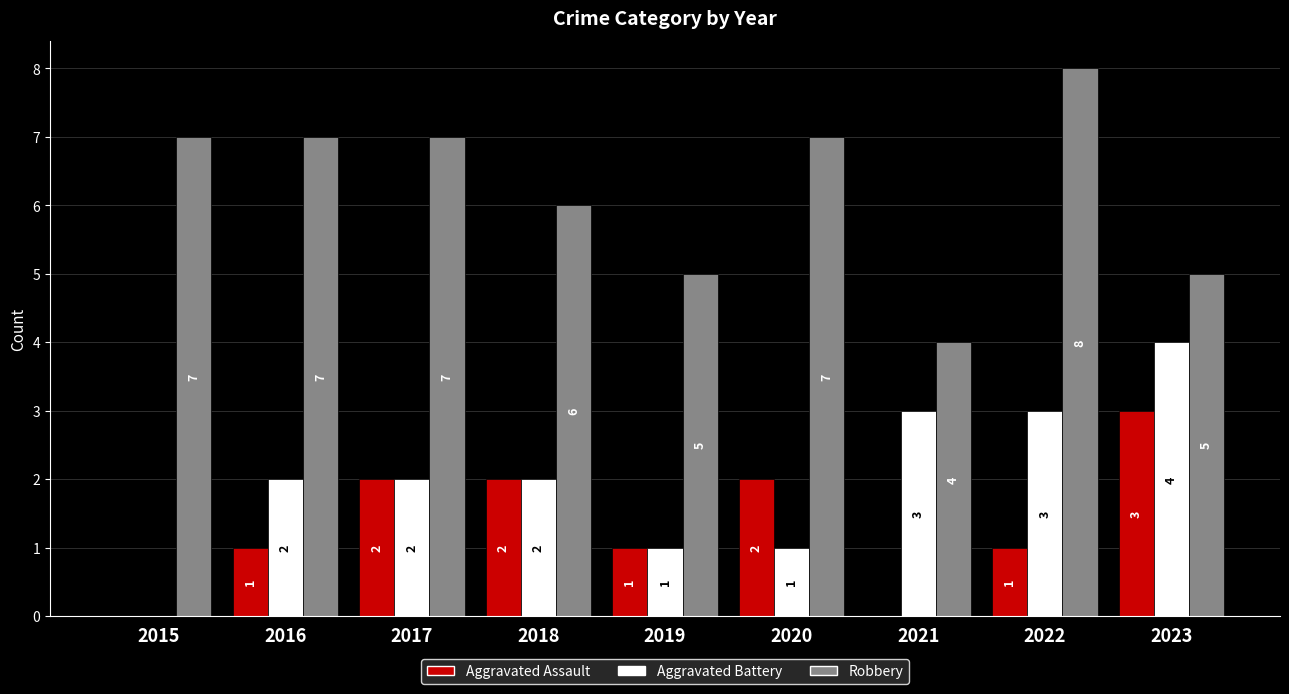

Count the number of categories in the chart.

9